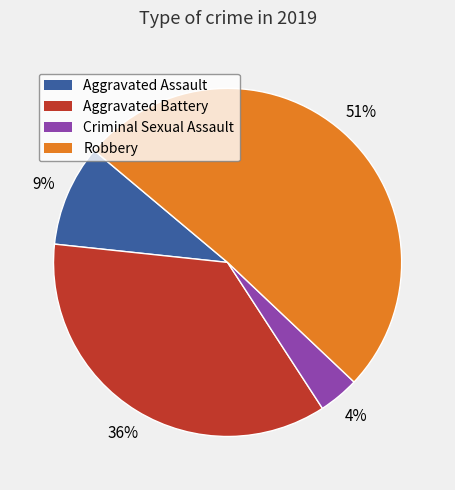

Count the number of slices in the pie.

4